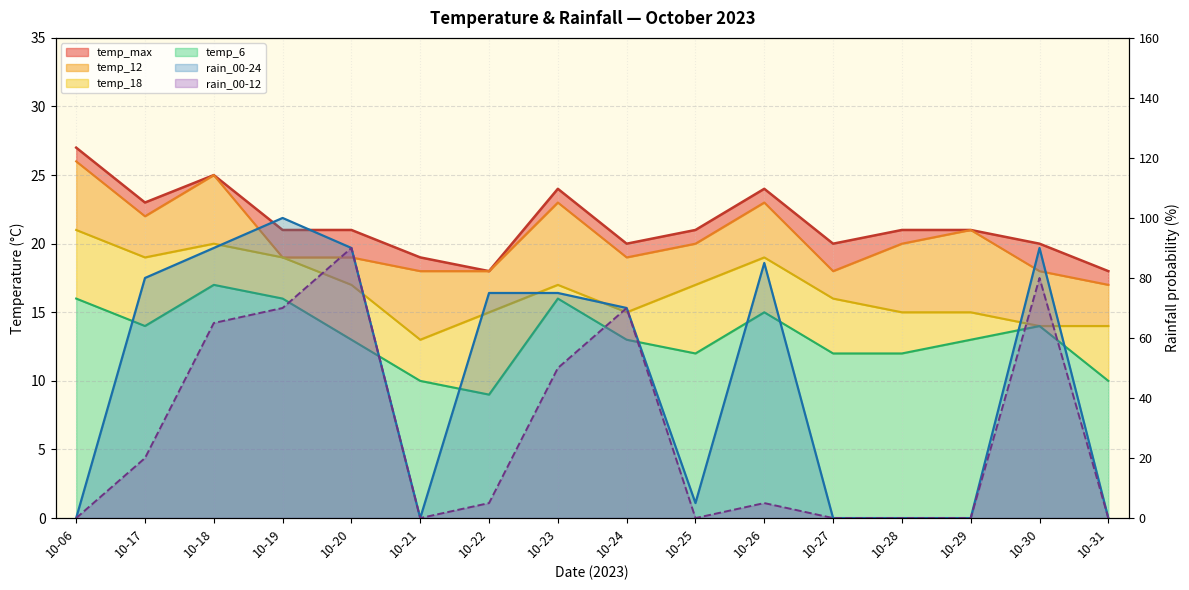

Count the temp_max values in the range 20 to 24.

11